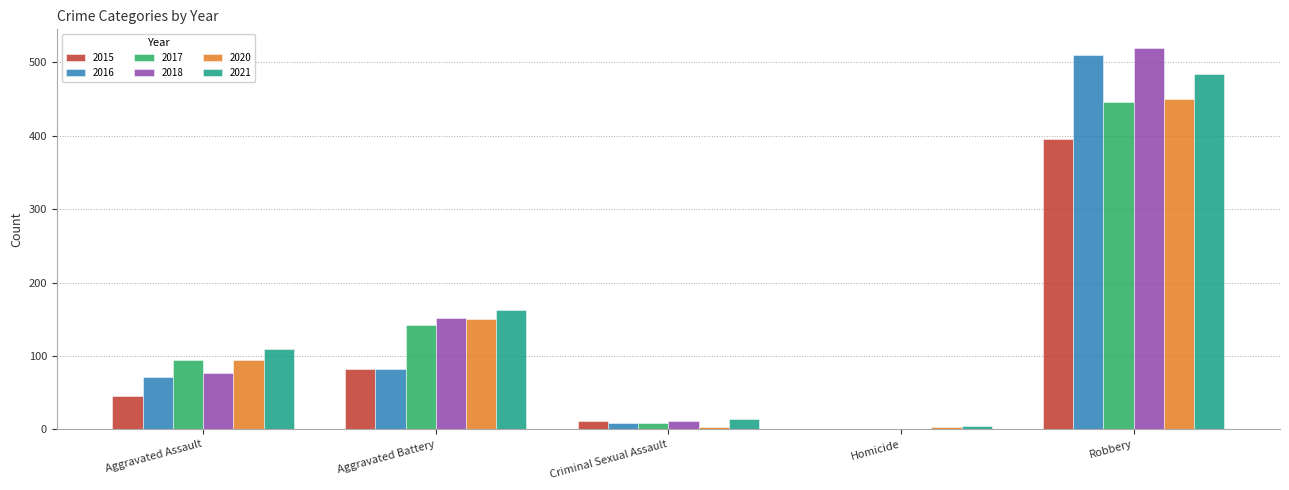

Is it true that 2015 equals 395 at Robbery?

True